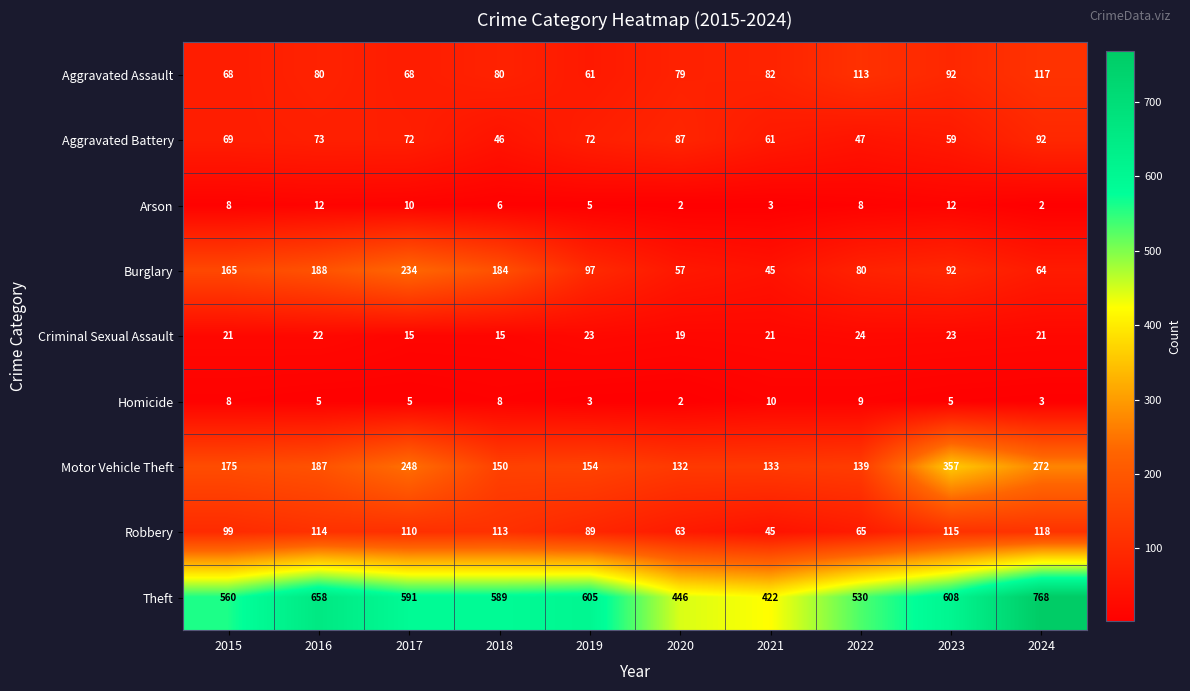

True or false: Criminal Sexual Assault has a value of 15 at 2018.

True